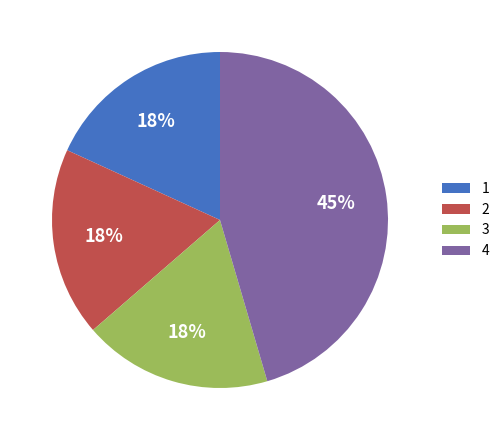

To the nearest percent, what is the combined percentage of 4 and 1?

64%